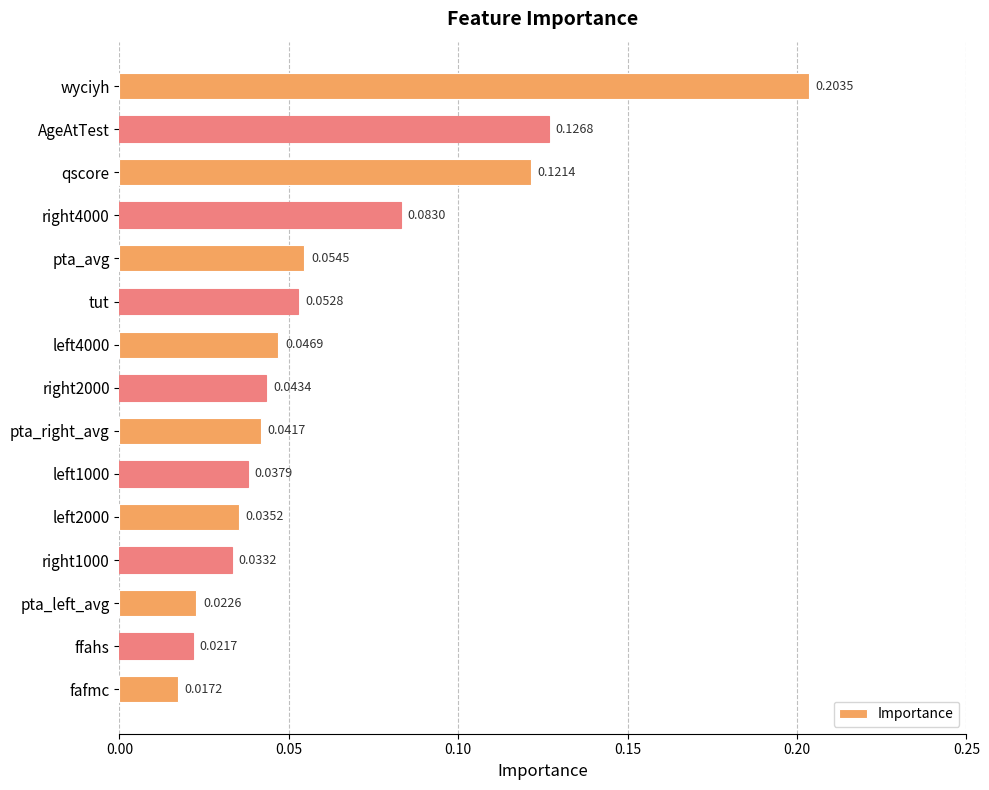

Where is the data nearest to the value 0?

fafmc